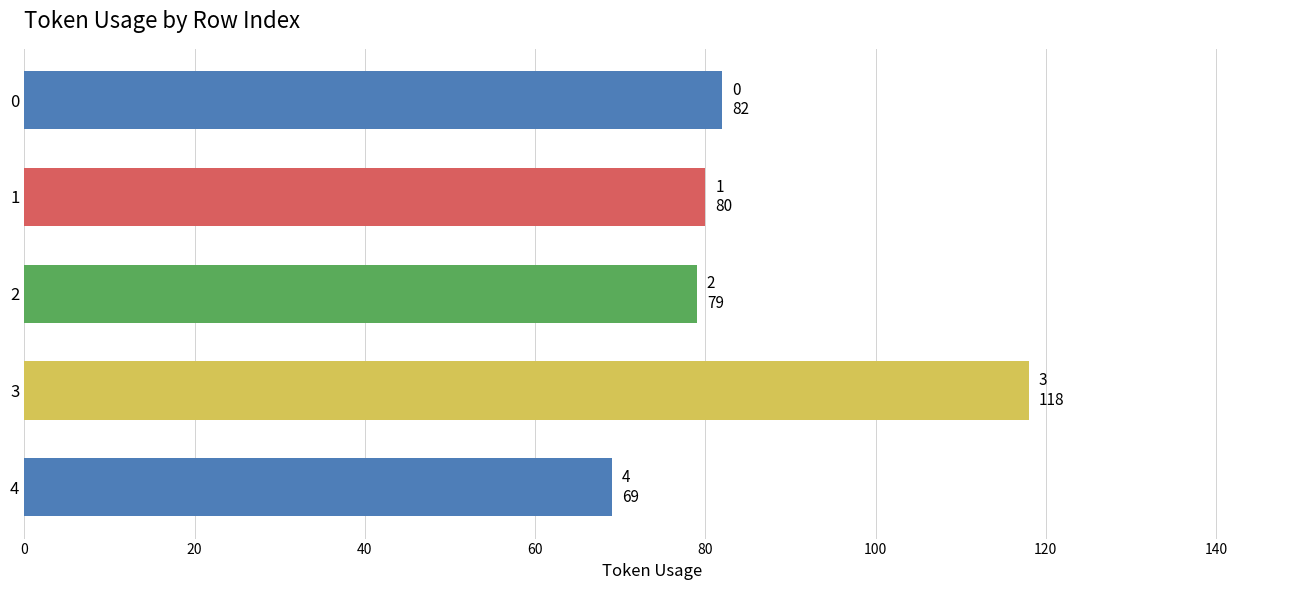

The chart shows a value of 82 at 0. True or false?

True